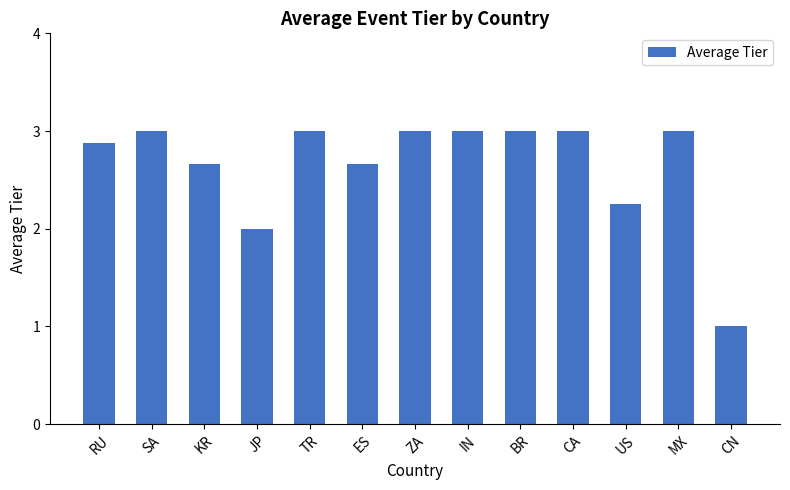

The value at ZA is 1.4. True or false?

False